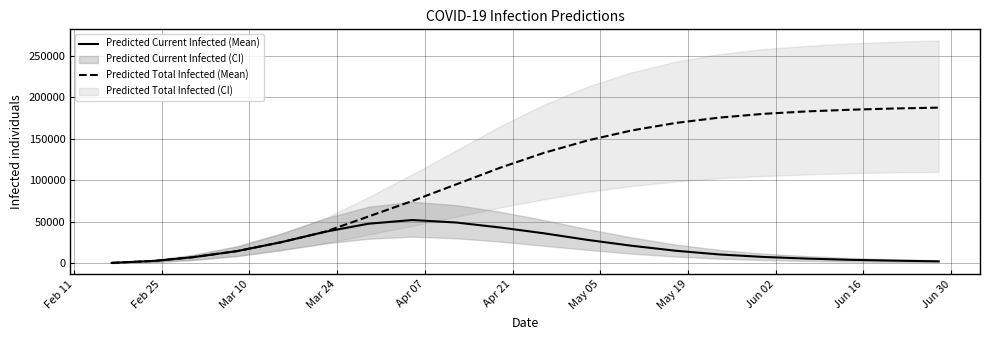

What is the maximum value for Predicted Current Infected (Mean)?

52000